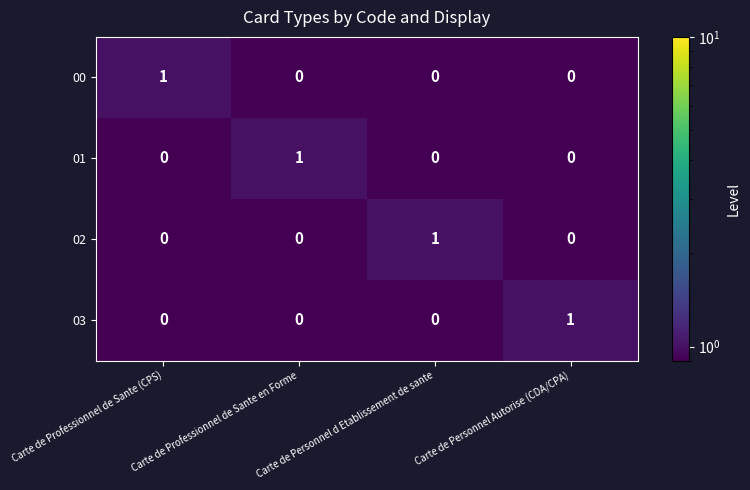

Is the value of 02 at Carte de Personnel d Etablissement de sante greater than the value of 03 at Carte de Professionnel de Sante (CPS)?

Yes